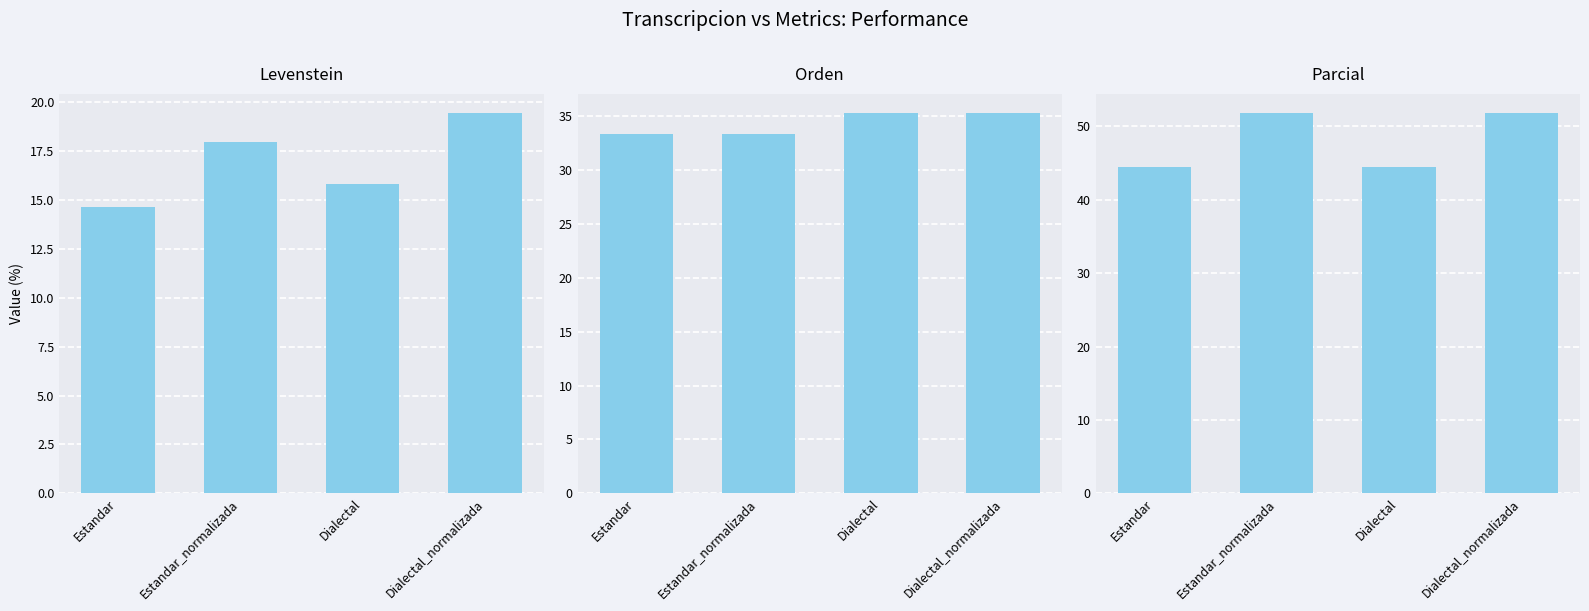

What is the difference between the maximum and minimum values in the Levenstein series?

4.8